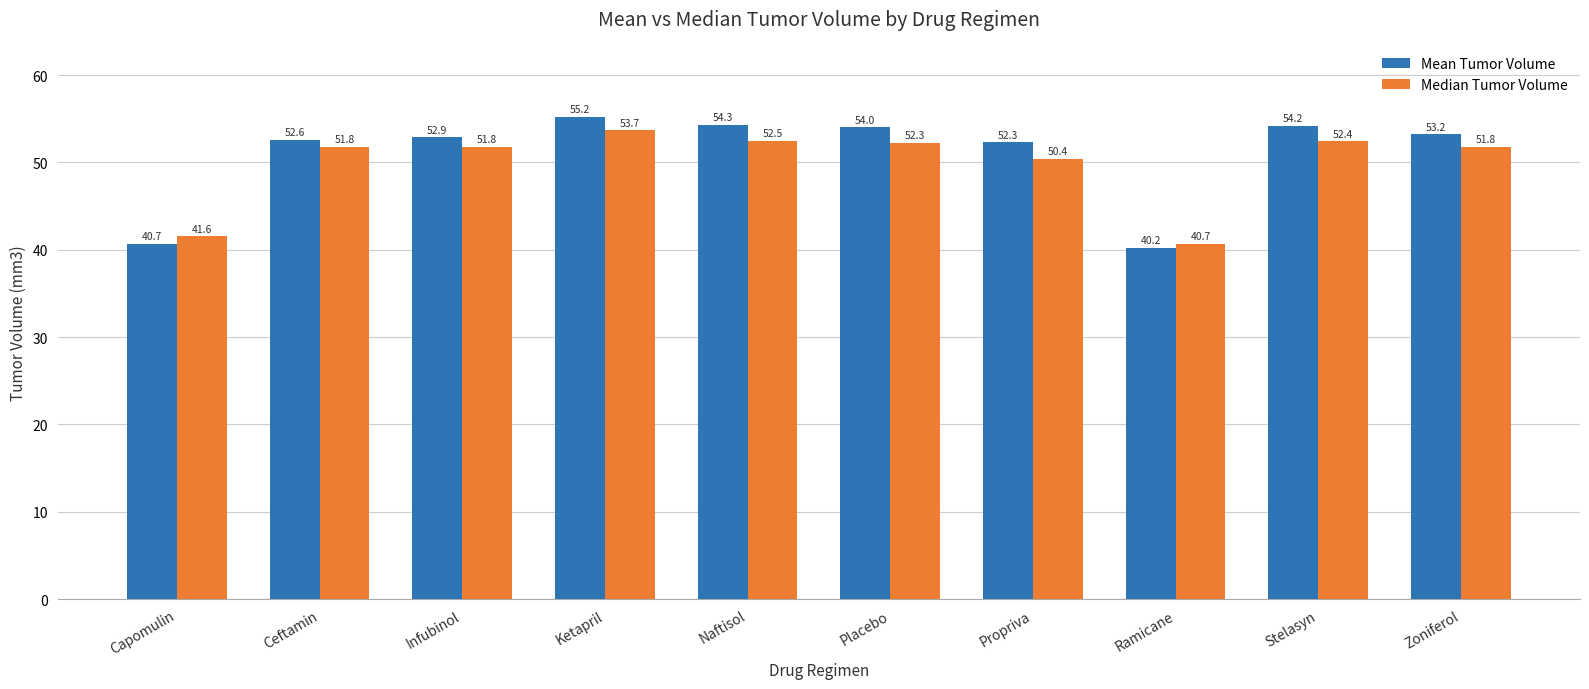

How many series are shown in this chart?

2